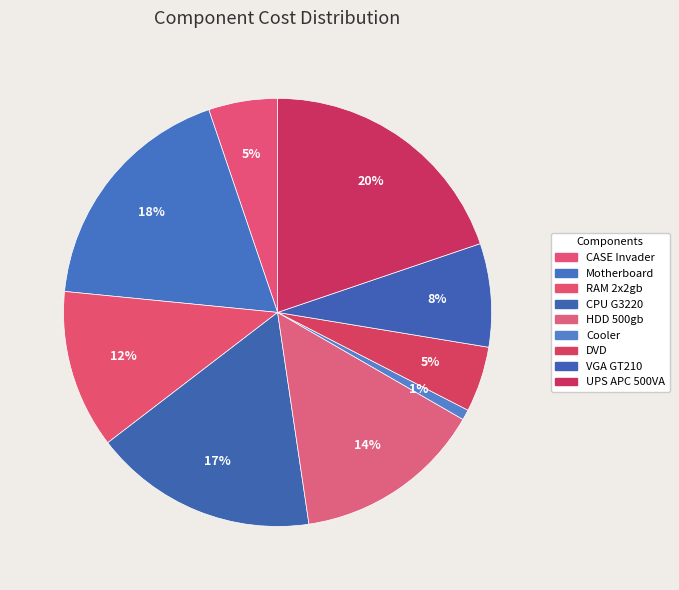

How many slices are in this pie chart?

9